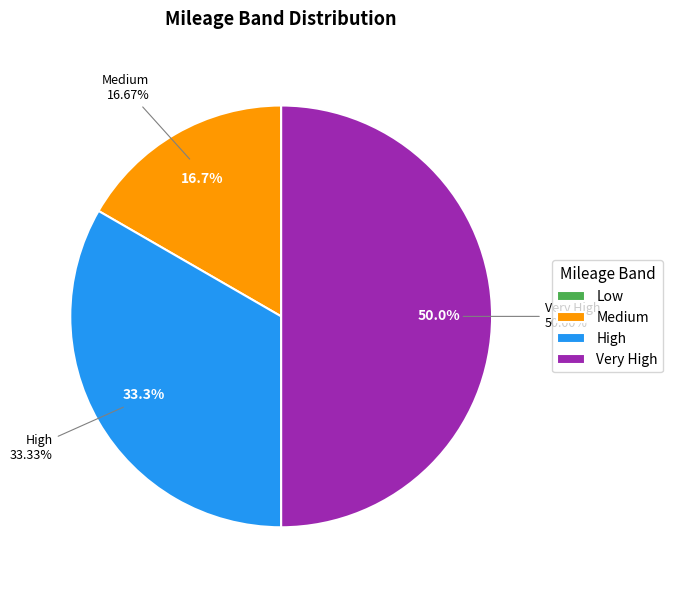

To the nearest percent, what is the difference between the largest and smallest slice percentages?

50%